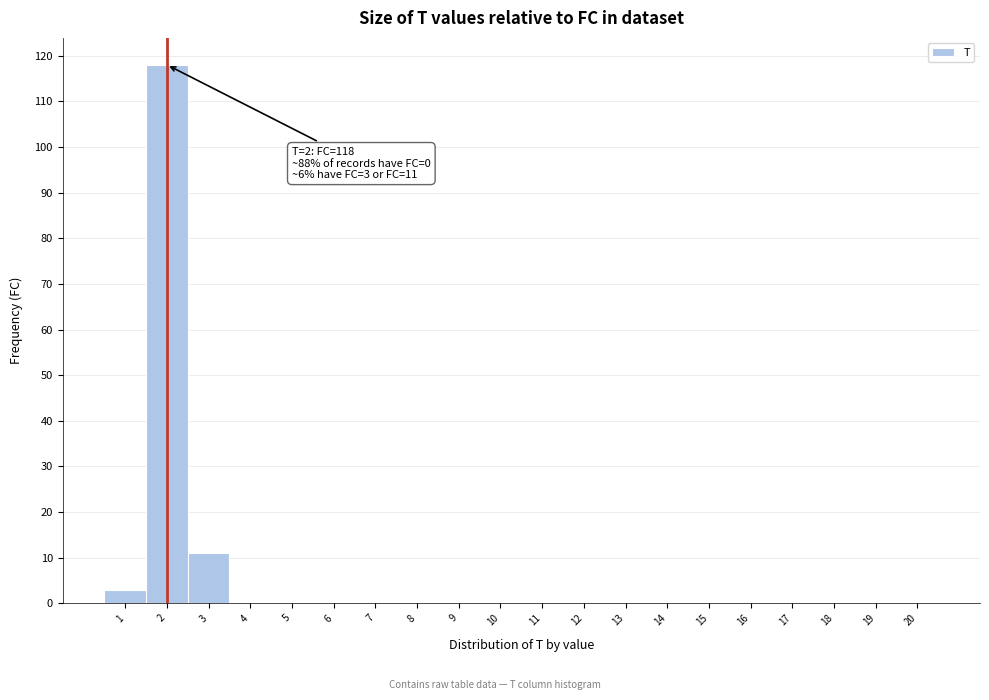

Over which range of the x-axis is the bar tallest?

1.5 to 2.5